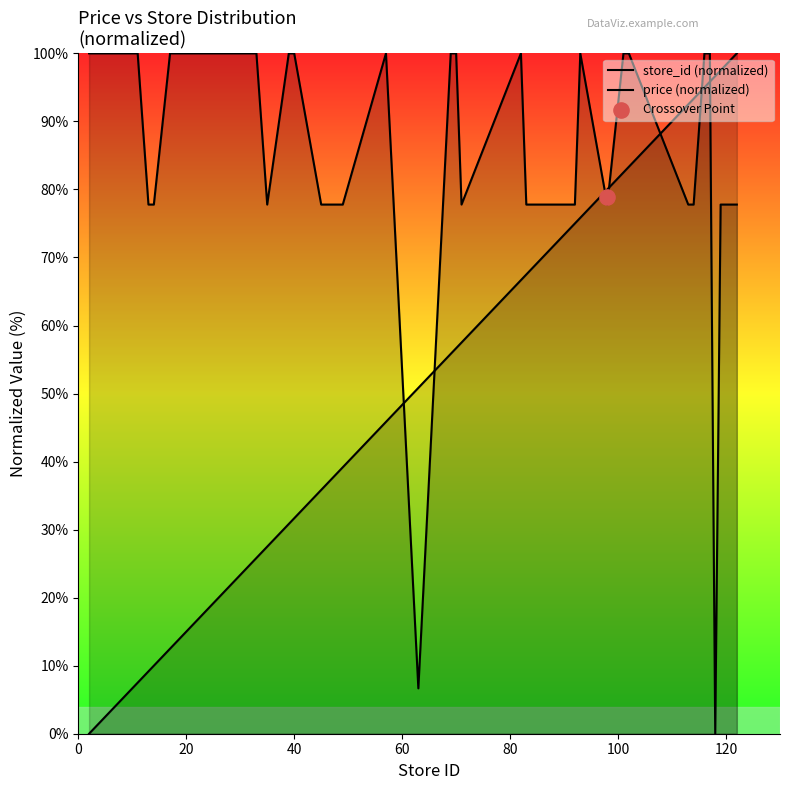

What are all the series names shown in the legend?

store_id (normalized), price (normalized)